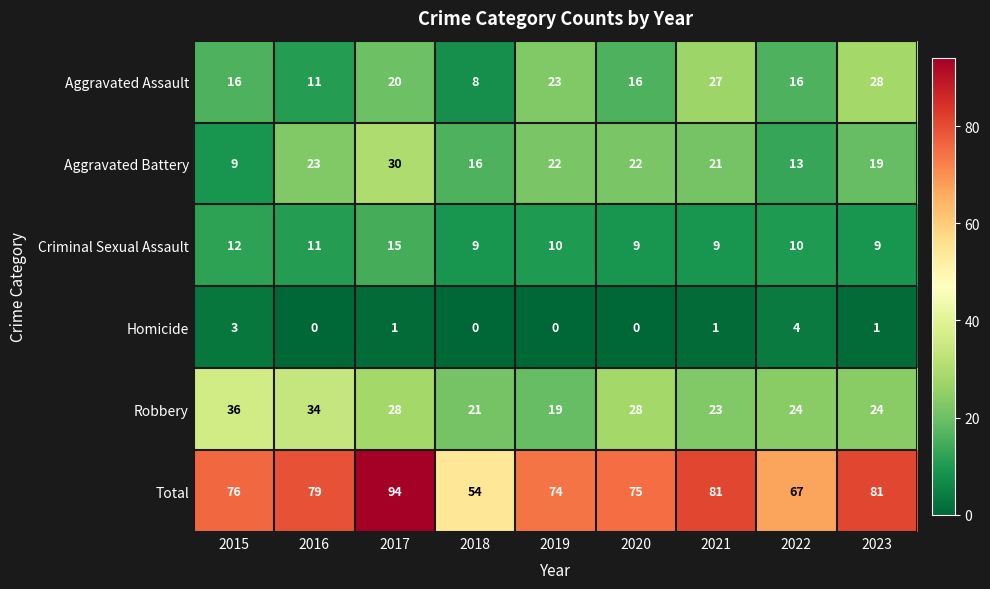

Rank the series at 2018 from highest to lowest value.

Total, Robbery, Aggravated Battery, Criminal Sexual Assault, Aggravated Assault, Homicide